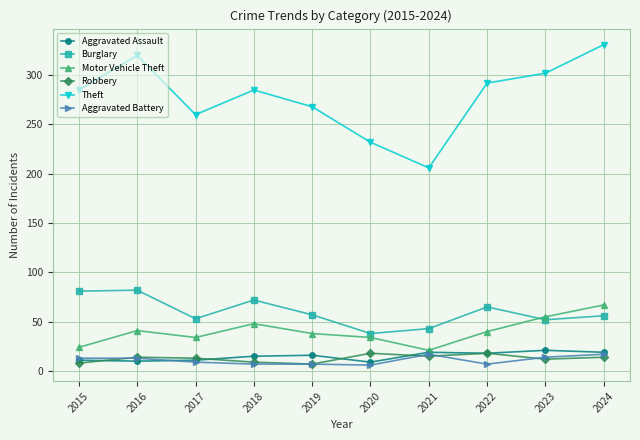

What is the value of the Robbery point at the 6th from the left?

18